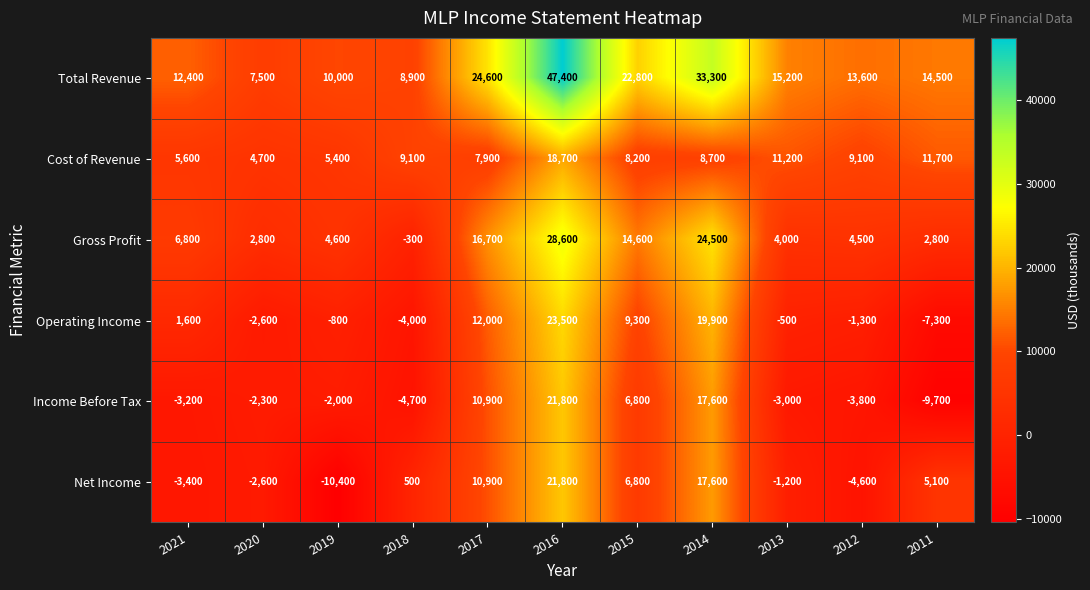

At which category is the sum across all series the highest?

2016